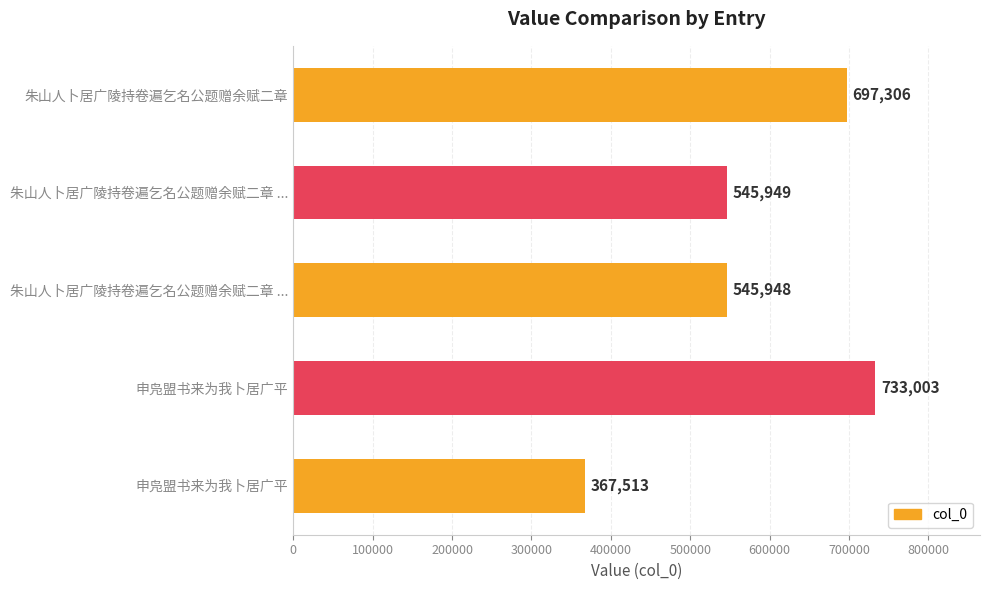

Count the number of data series in this chart.

1